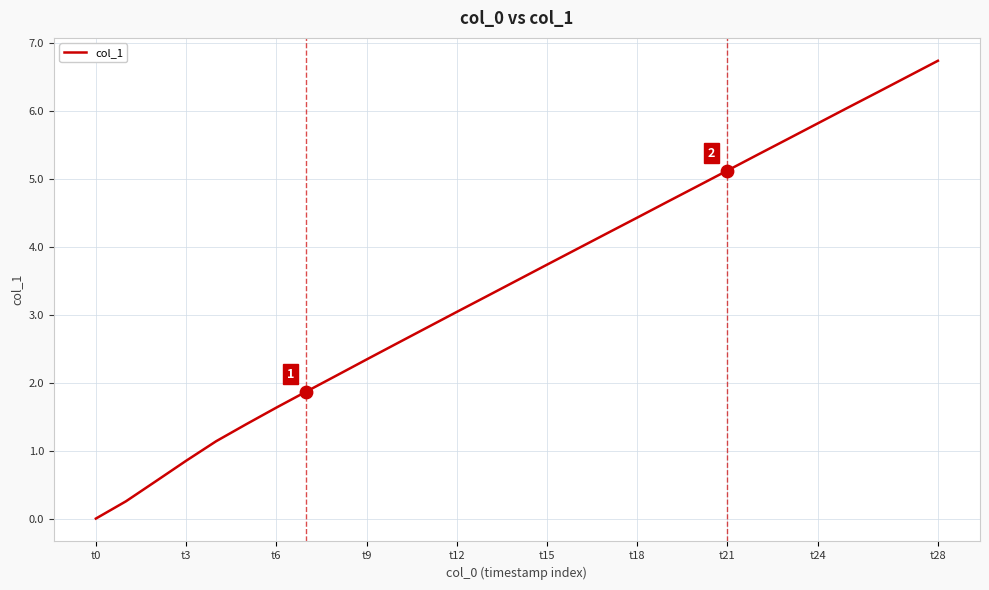

What is the difference between the maximum and minimum values?

6.7